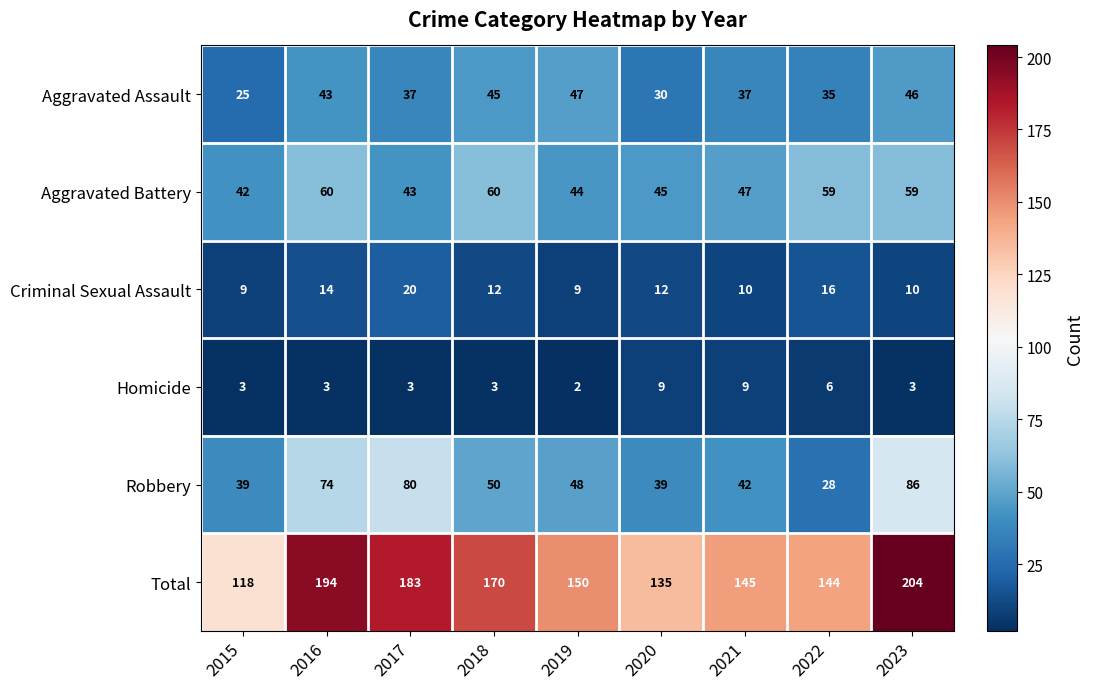

At which category is the sum across all series the highest?

2023